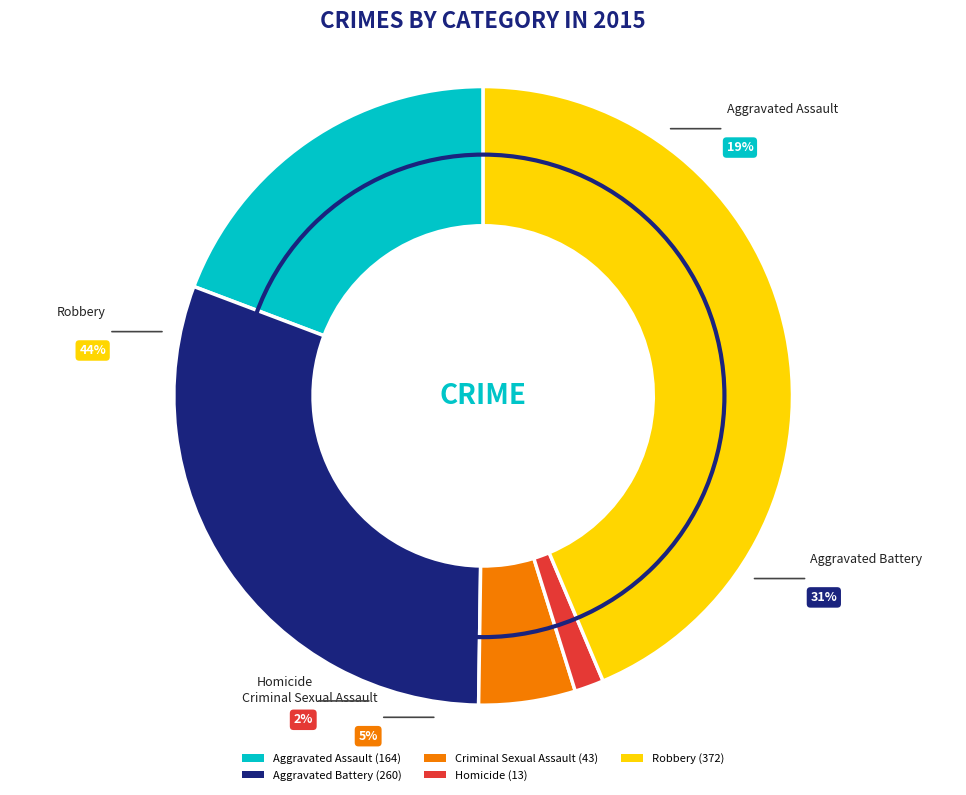

To the nearest percent, what is the combined percentage of Homicide and Robbery?

45%